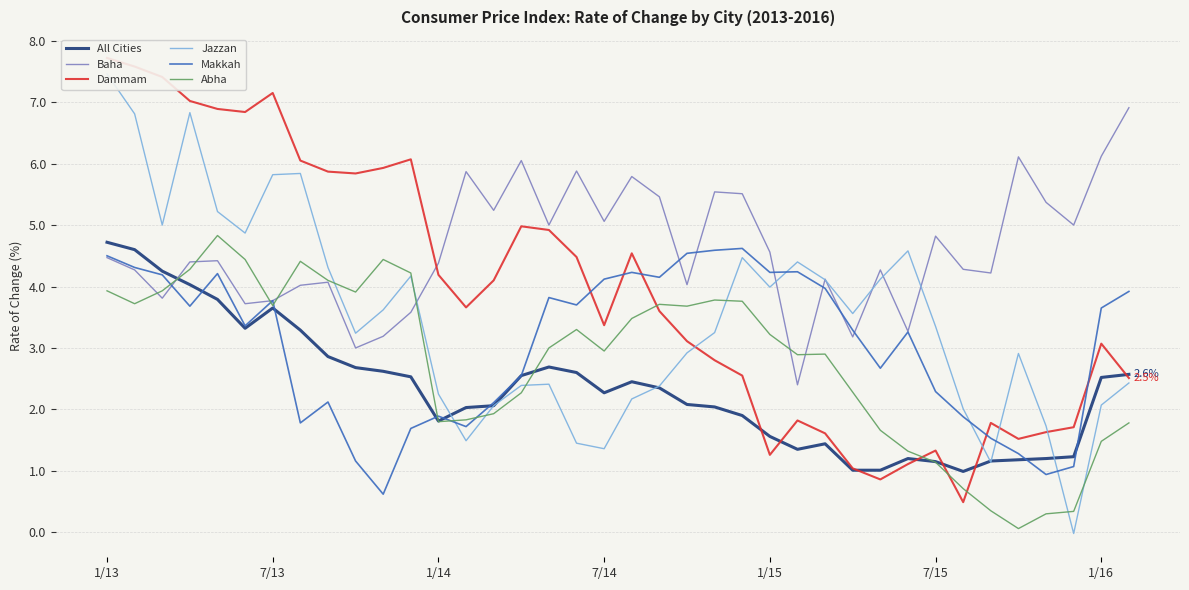

How many interior local peaks does the Dammam series have?

8